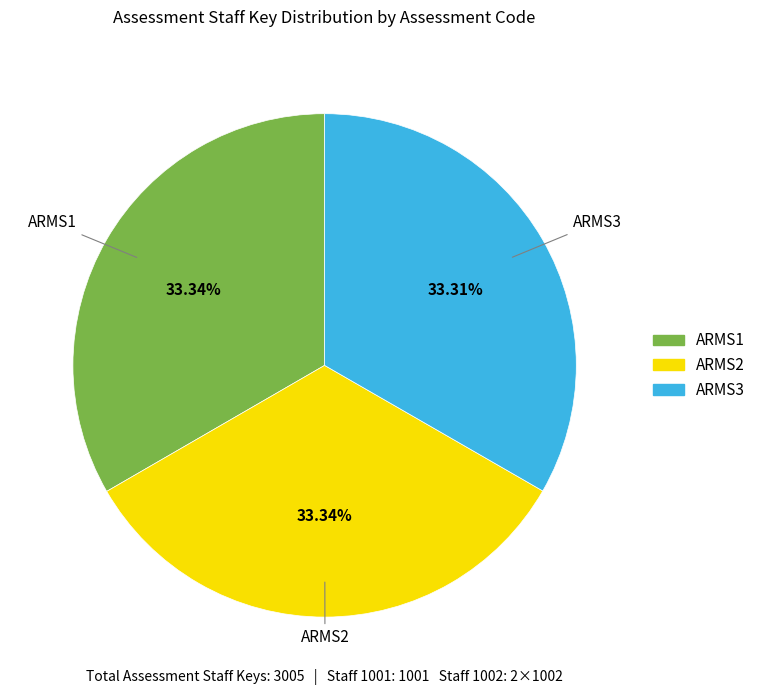

To the nearest percent, what is the average slice percentage?

33%